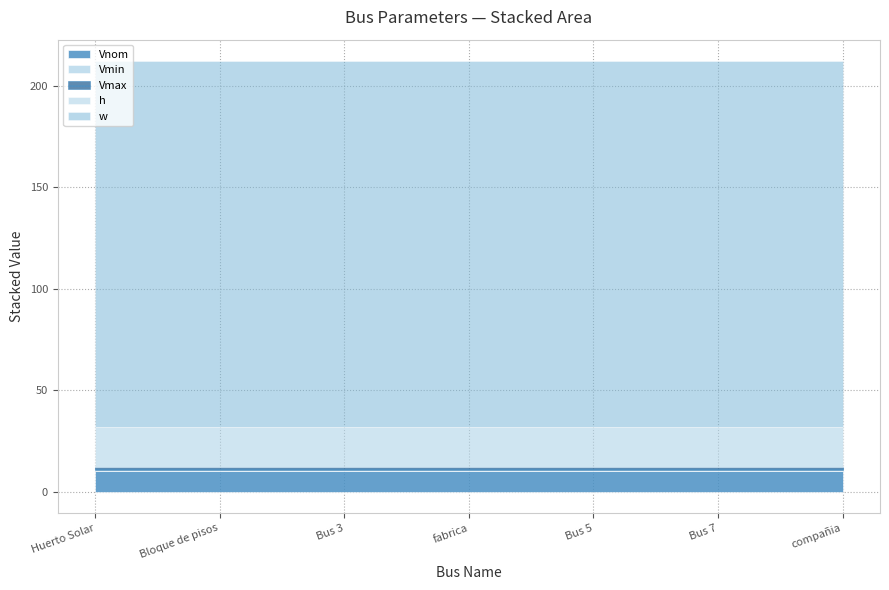

True or false: Vnom and Vmax cross at least once.

False